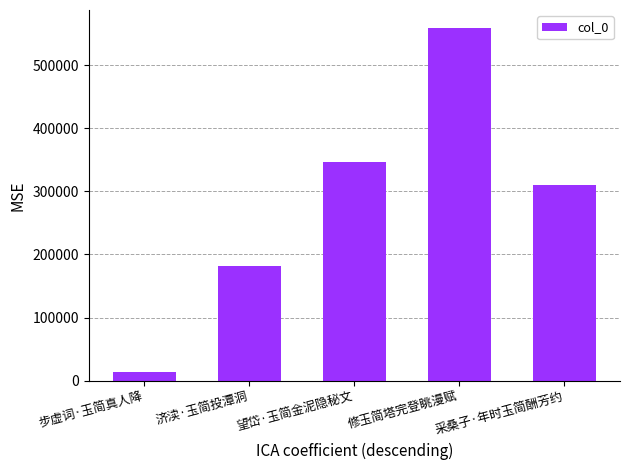

How many distinct data groups are displayed?

1